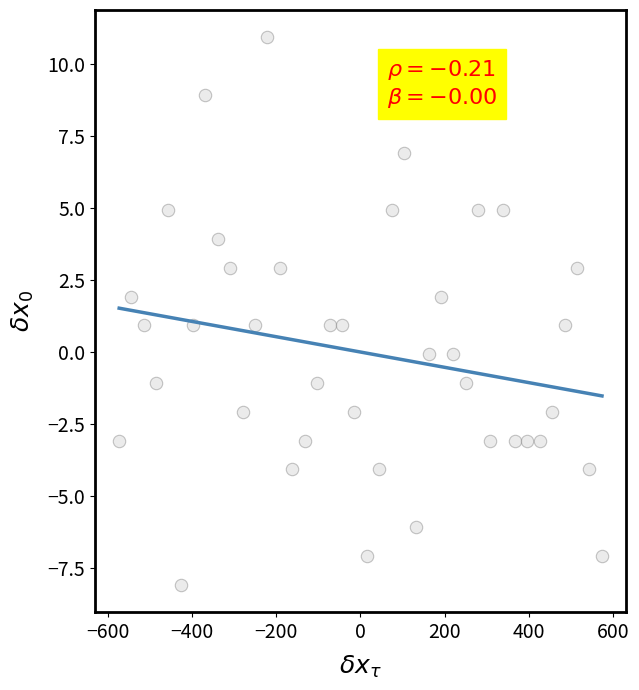

What is the range of X values (max minus min)?

1147.0